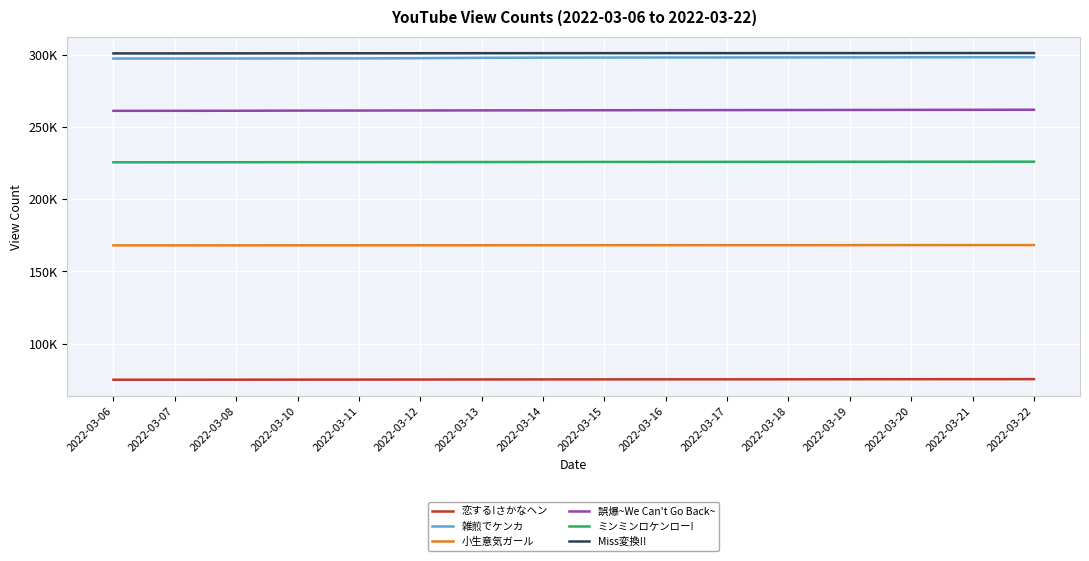

What are all the series names shown in the legend?

恋する!さかなヘン, 雑煎でケンカ, 小生意気ガール, 誤爆~We Can't Go Back~, ミンミンロケンロー!, Miss変換!!